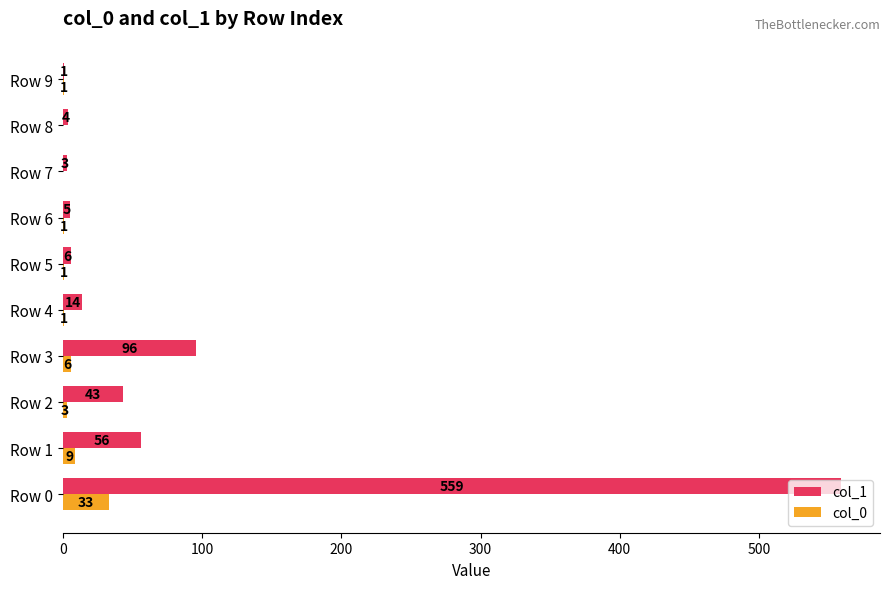

What is the maximum value for col_0?

33